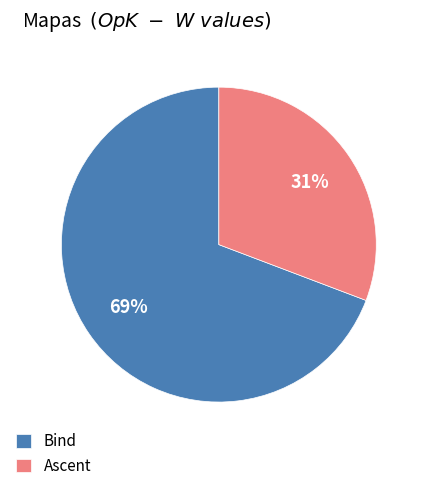

Rank the categories by value from lowest to highest.

Ascent, Bind